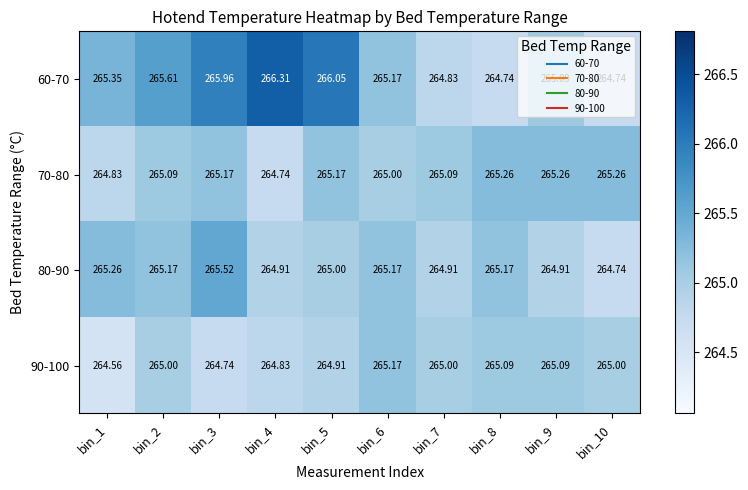

How many data points does each series have?

10